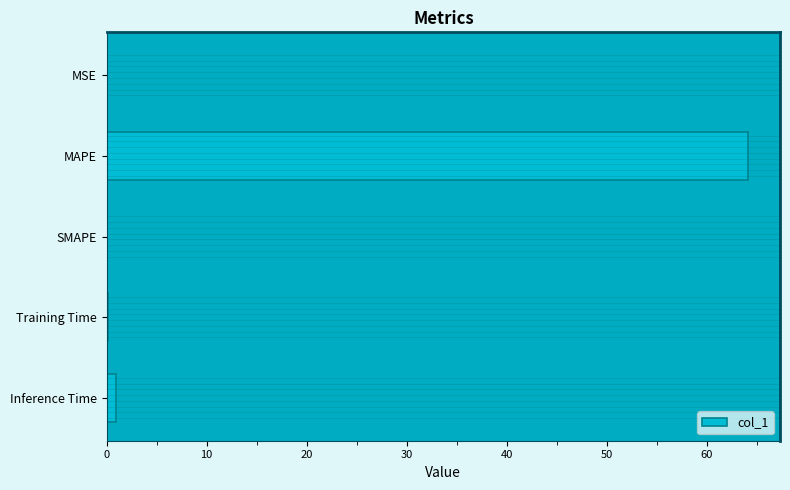

Which category has the highest value across all series?

MAPE